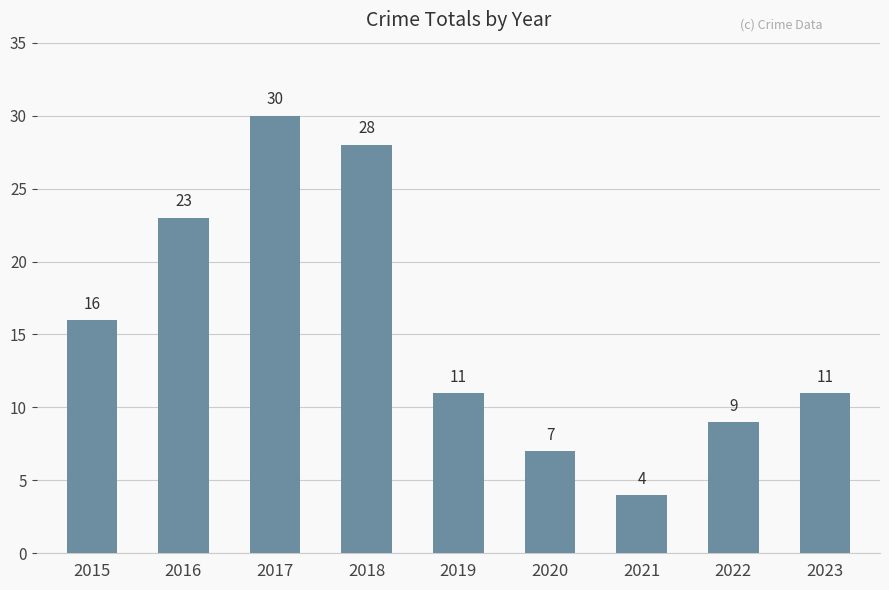

Reading left to right, transcribe all the data shown in this chart.

2015=16	2016=23	2017=30	2018=28	2019=11	2020=7	2021=4	2022=9	2023=11